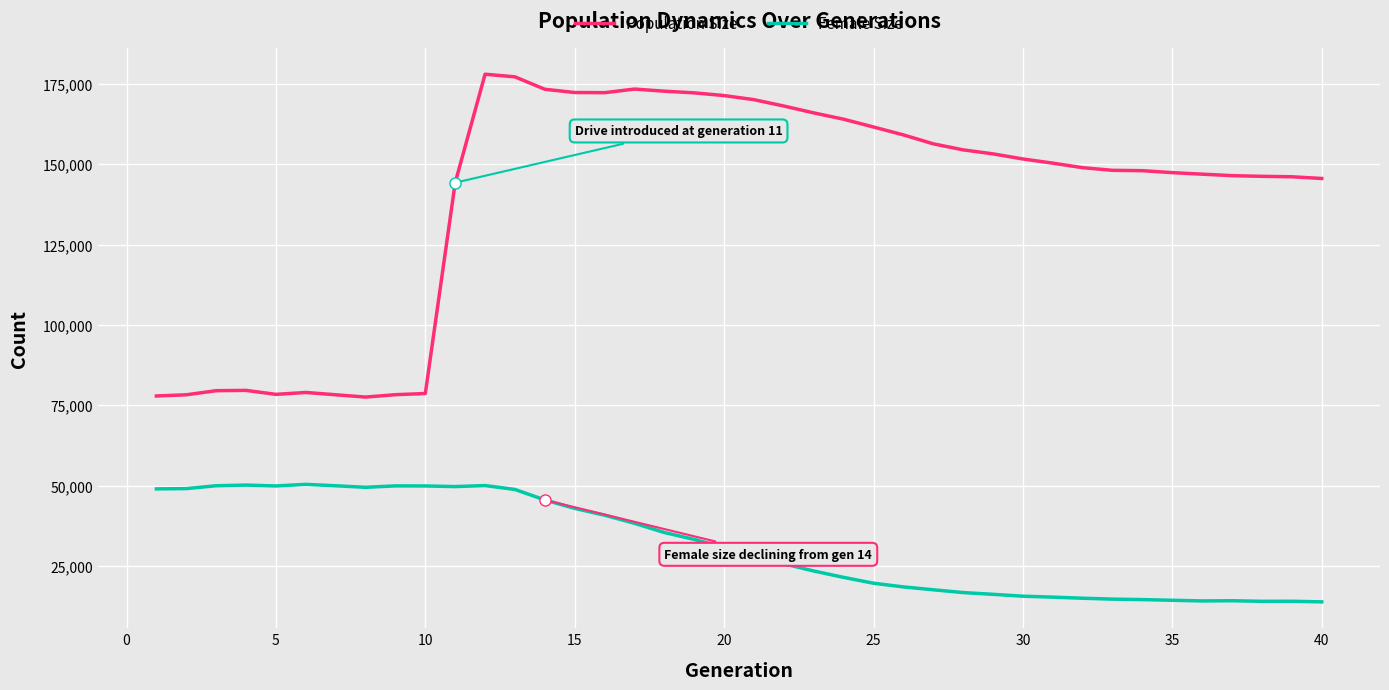

List the series in order of their overall mean, highest first.

Population Size, Female Size